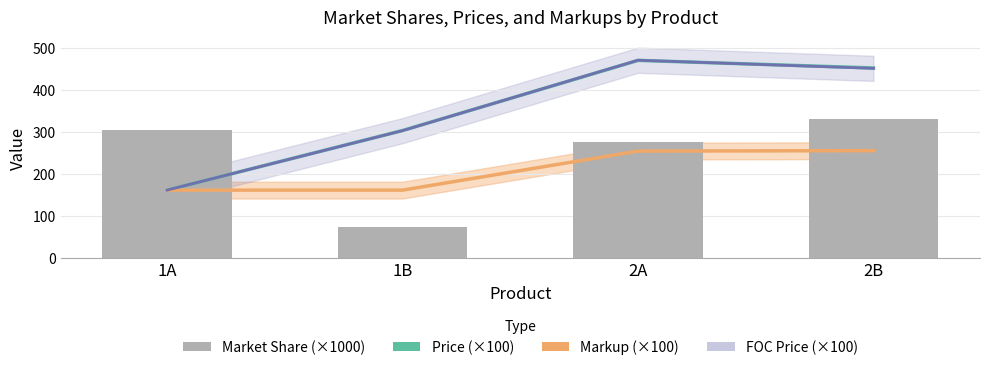

At which label does Price (×100) first exceed 451?

2A